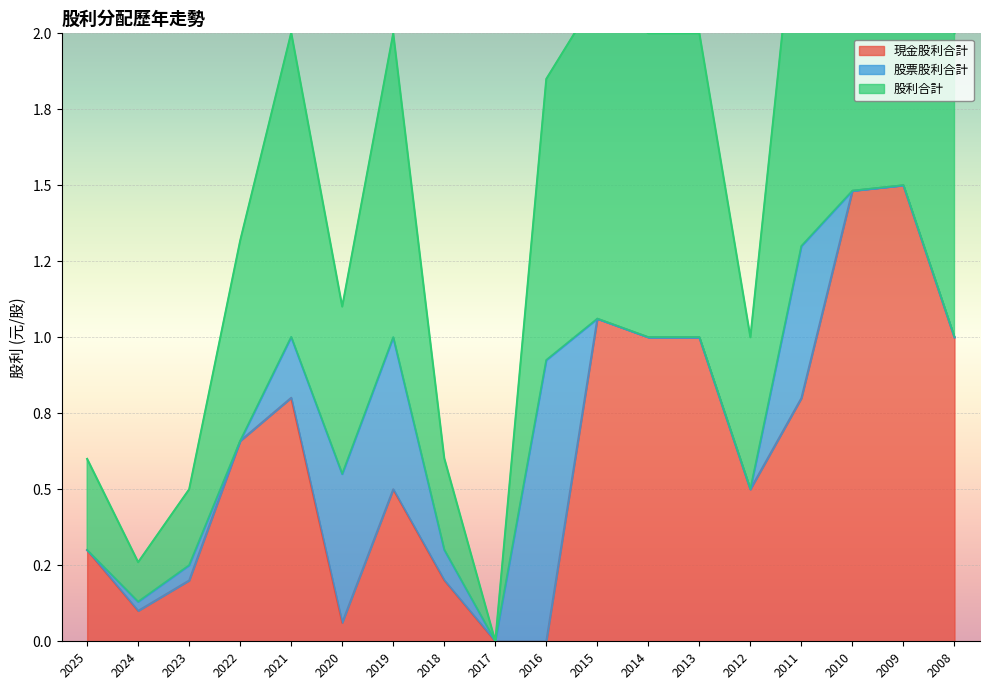

What is the value of the 股利合計 point at the 5th from the left?

2.0